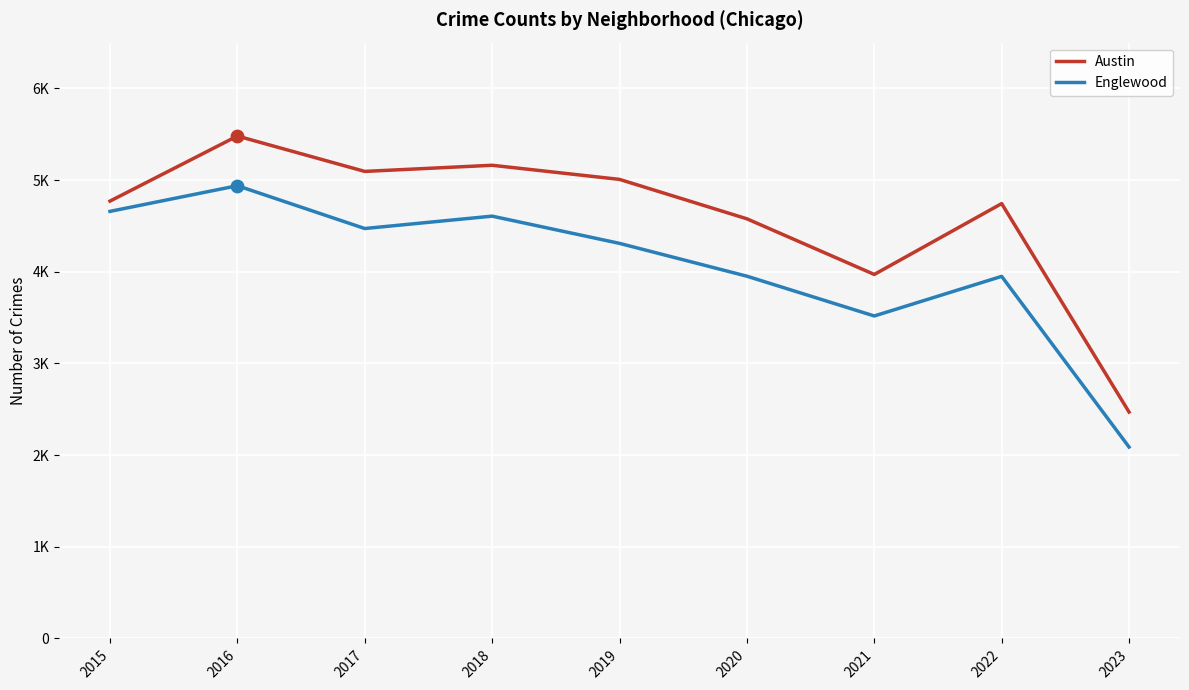

Is the value of Englewood at 2019 greater than the value of Austin at 2017?

No